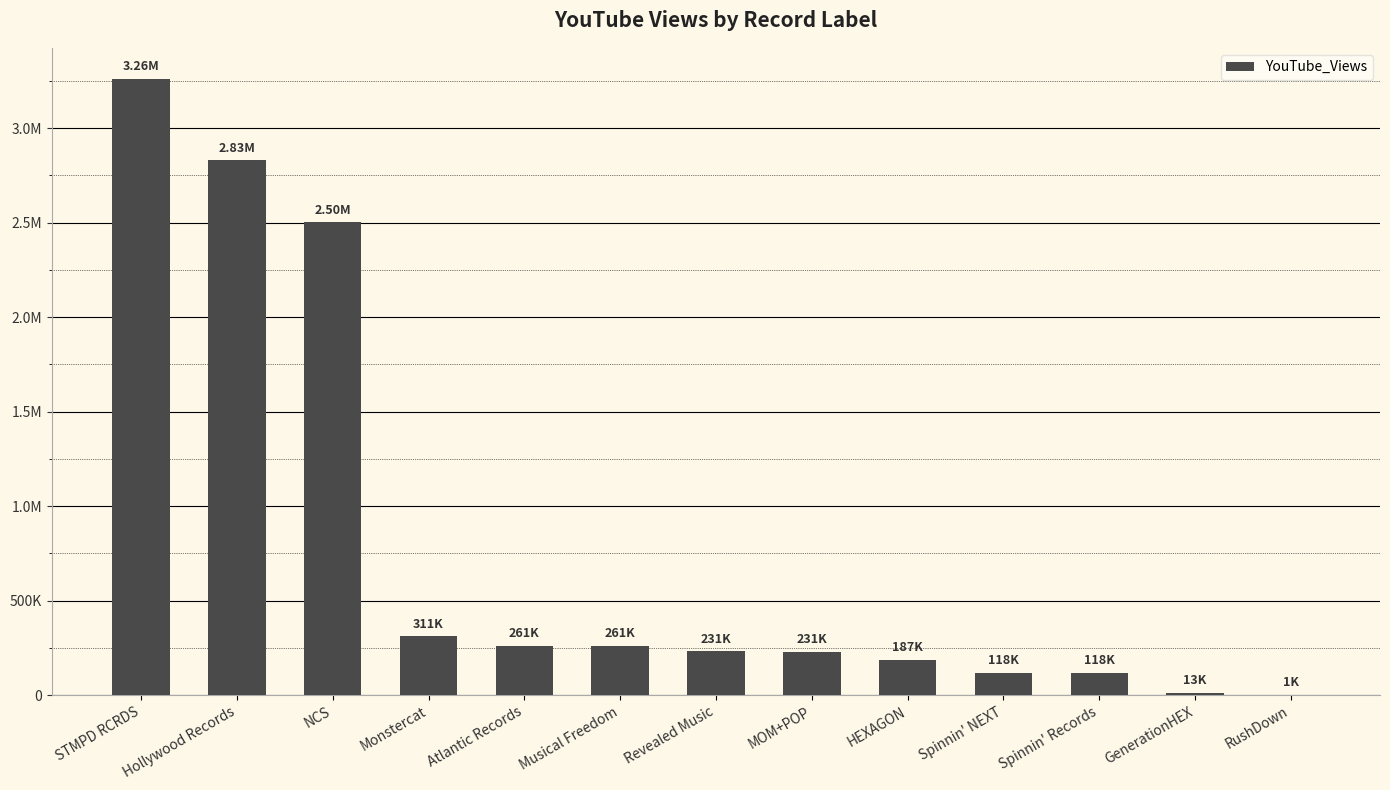

What is the difference between the maximum and minimum values?

3260137